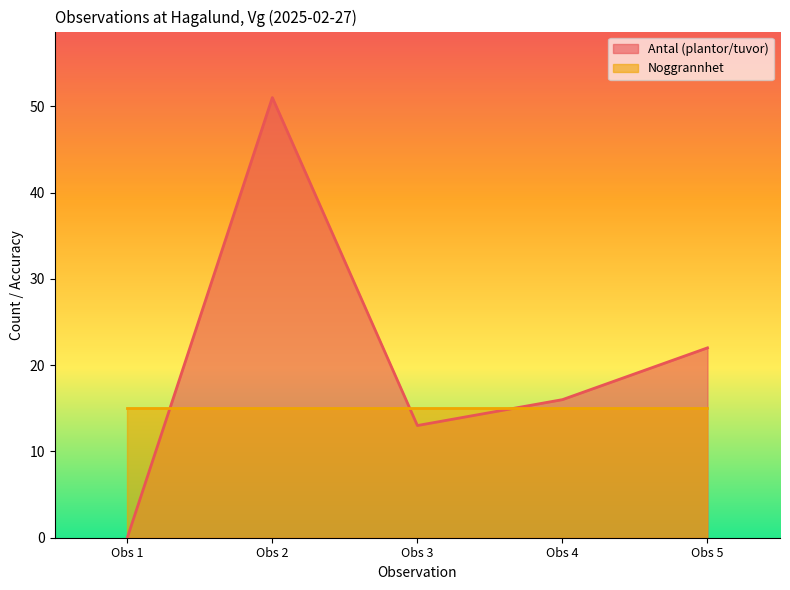

The value of Noggrannhet at Obs 3 is 15. True or false?

True